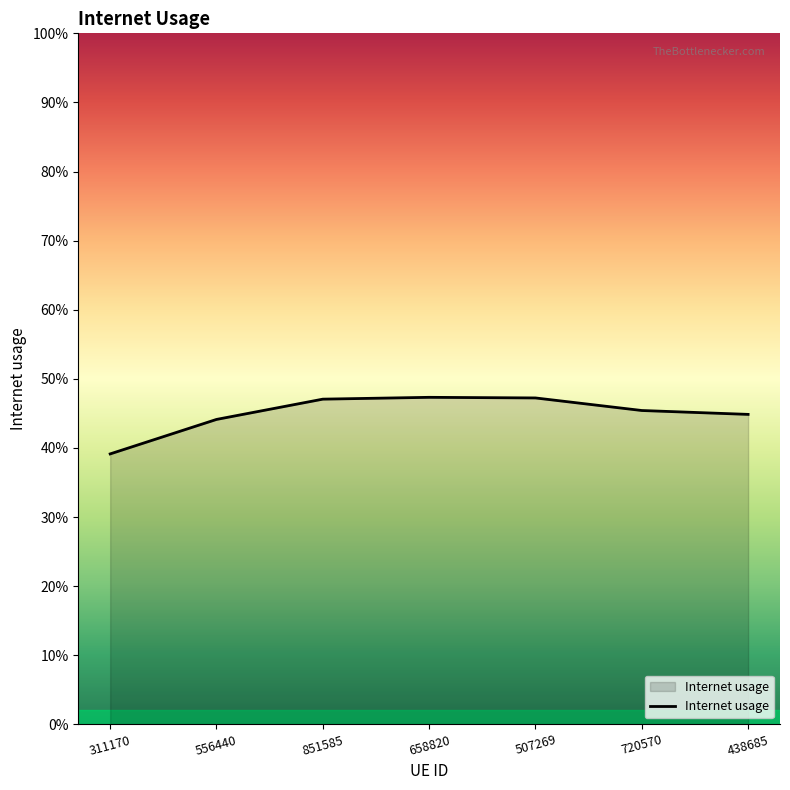

List the labels in order of value, largest first.

658820, 507269, 851585, 720570, 438685, 556440, 311170